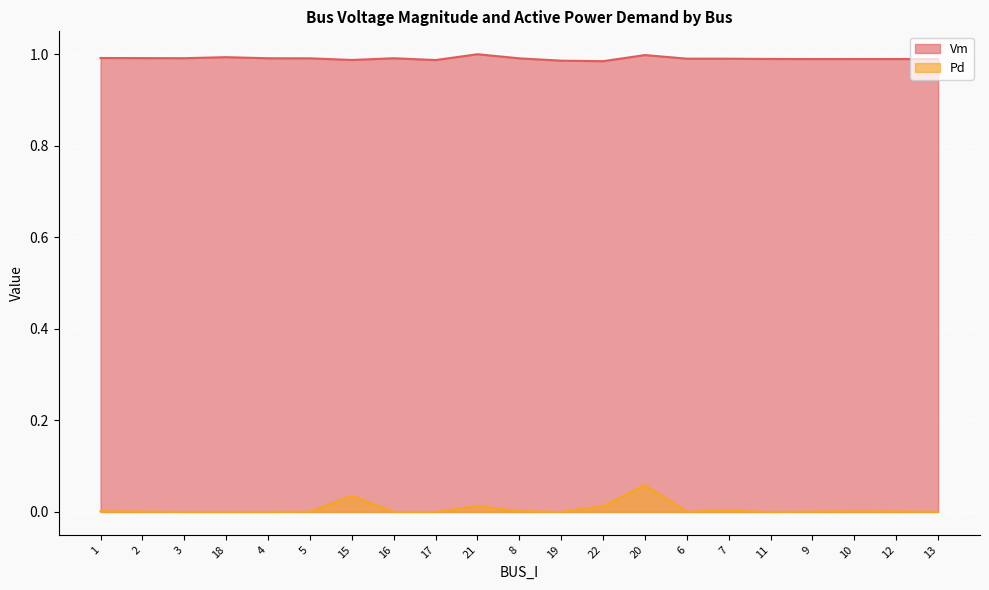

Which has a higher value, 16 or 7?

16